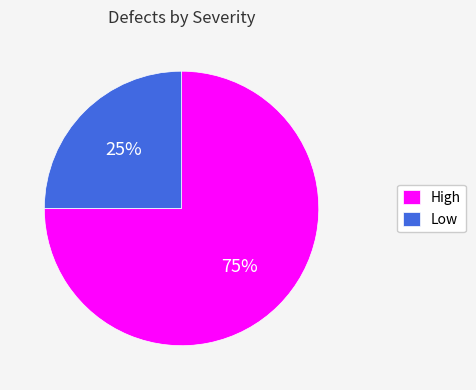

How many segments does this pie chart have?

2